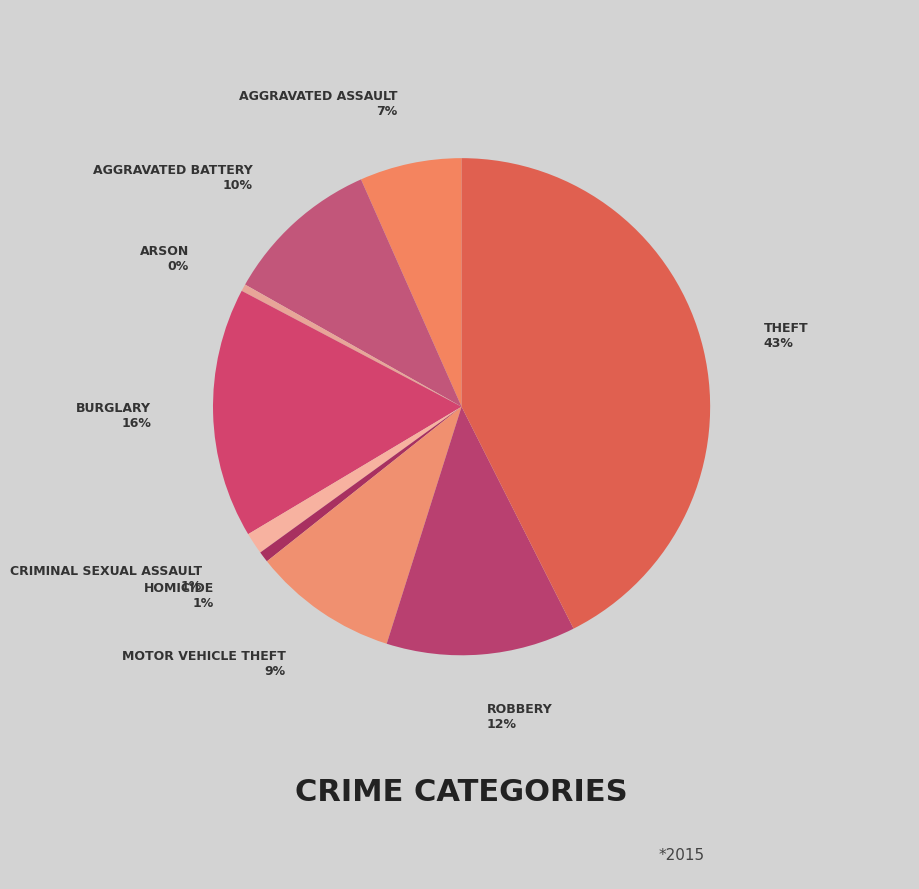

Is the sum of Criminal Sexual Assault and Theft greater than half?

No